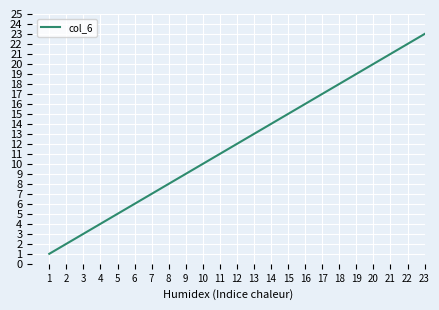

Reading left to right, what are all the values shown in this chart?

1	2	3	4	5	6	7	8	9	10	11	12	13	14	15	16	17	18	19	20	21	22	23